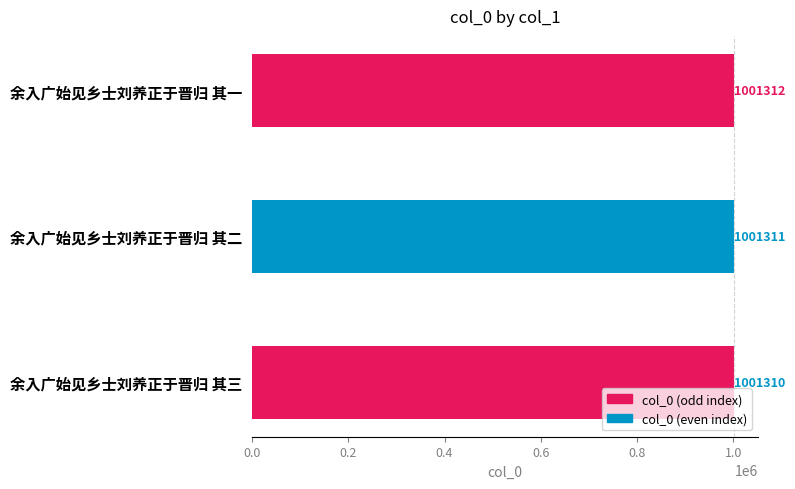

Does the chart contain any negative values?

No